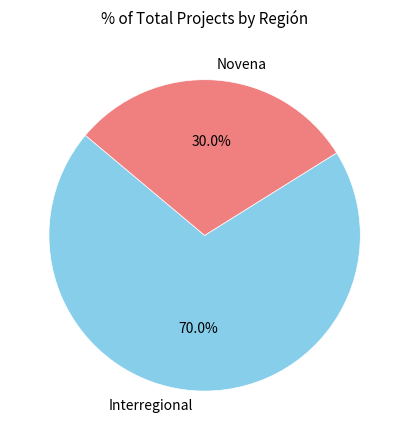

How many slices are in this pie chart?

2